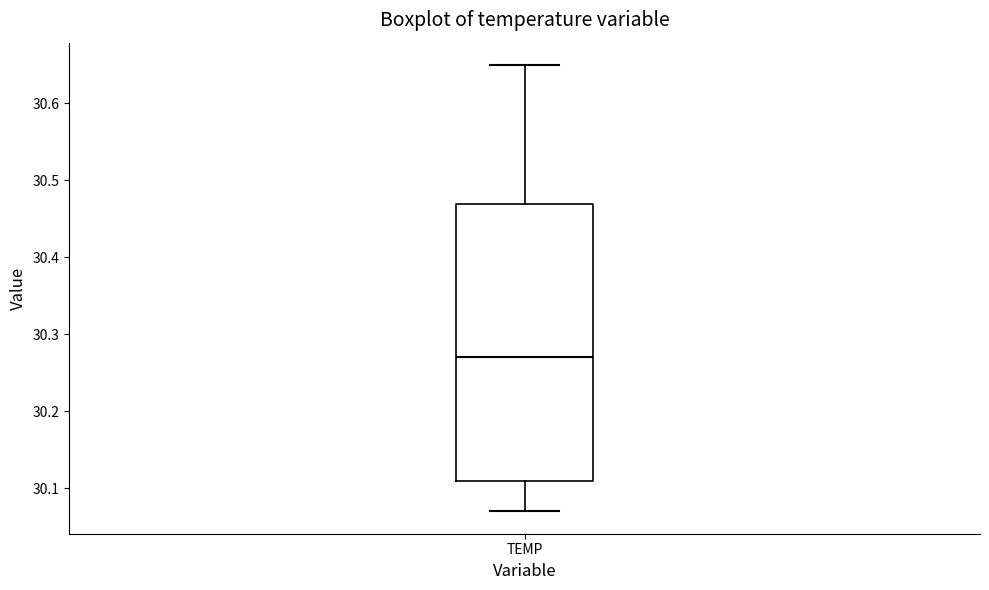

Where is the lower edge of the box for TEMP on the y-axis? The values are not printed on the chart, so give them approximately, as read against the axis.

30.11